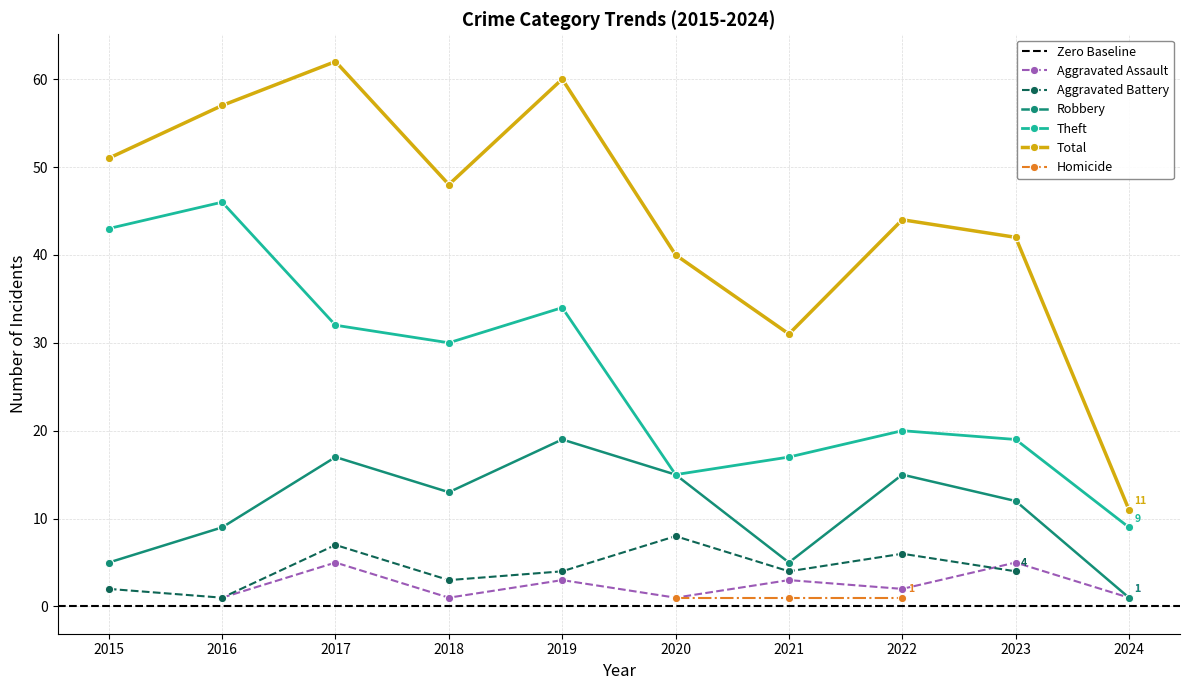

In Total, how many points are lower than both neighbors (excluding endpoints)?

2